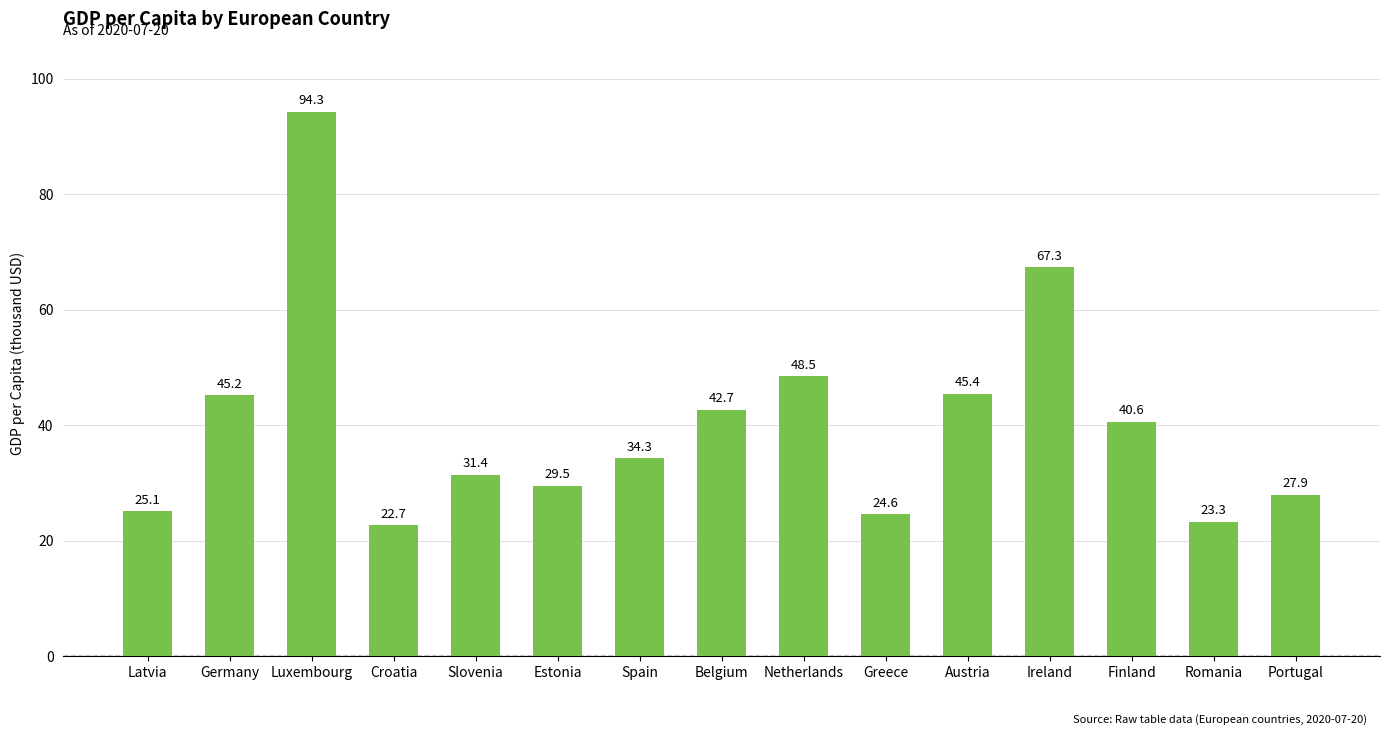

Is it true that the value at Germany is 45.2?

True